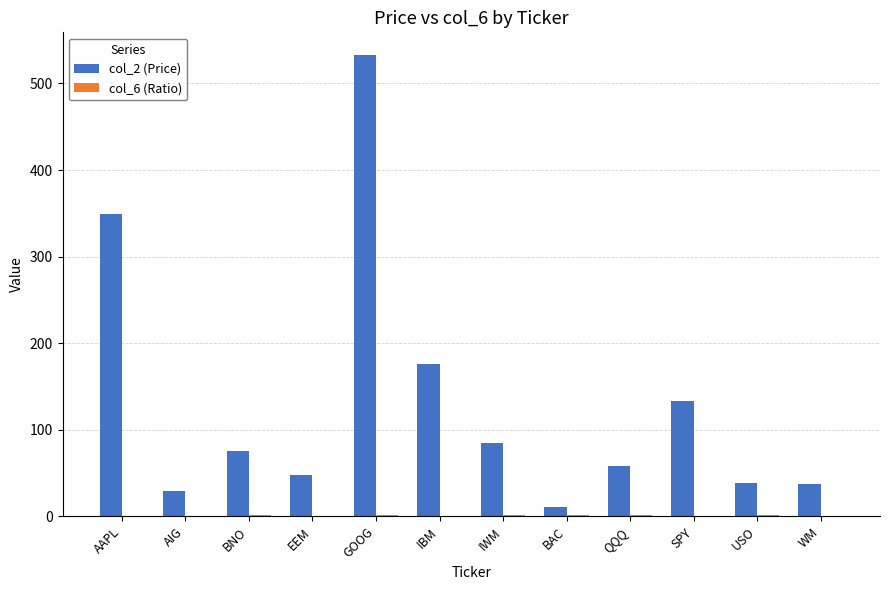

Which category has the highest value in the col_2 (Price) series?

GOOG